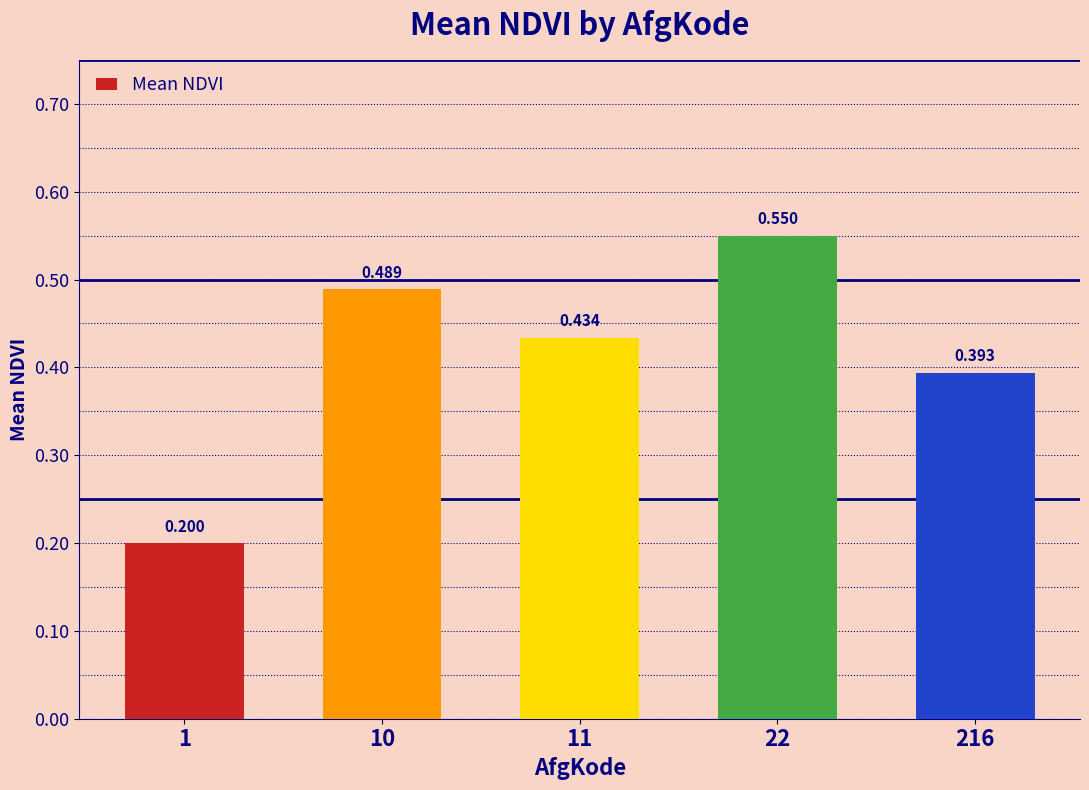

Reading right to left, extract all data points from this chart.

216=0.4	22=0.5	11=0.4	10=0.5	1=0.2